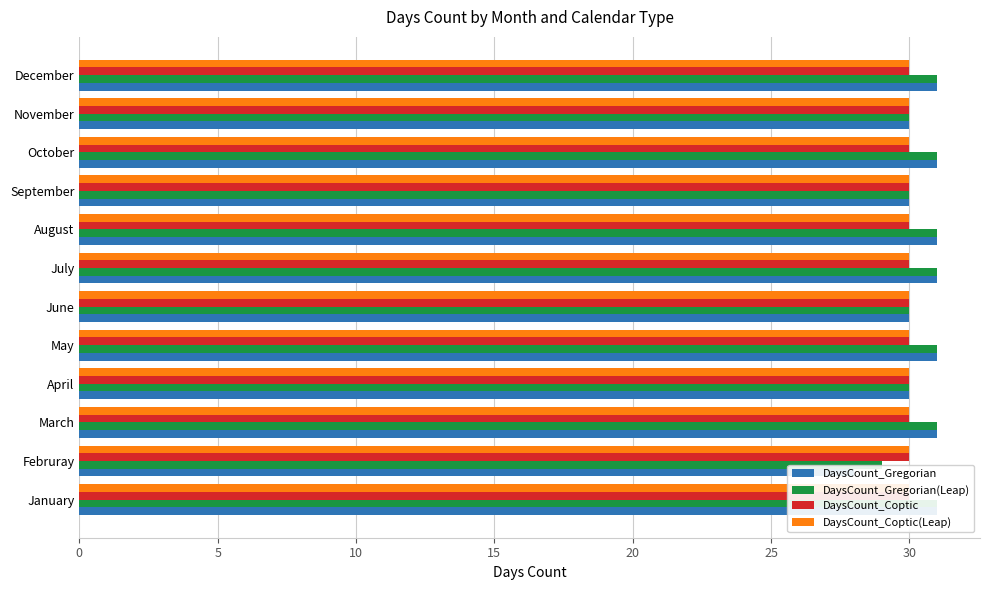

Rank the series at 0 from lowest to highest value.

DaysCount_Coptic(Leap), DaysCount_Coptic, DaysCount_Gregorian, DaysCount_Gregorian(Leap)